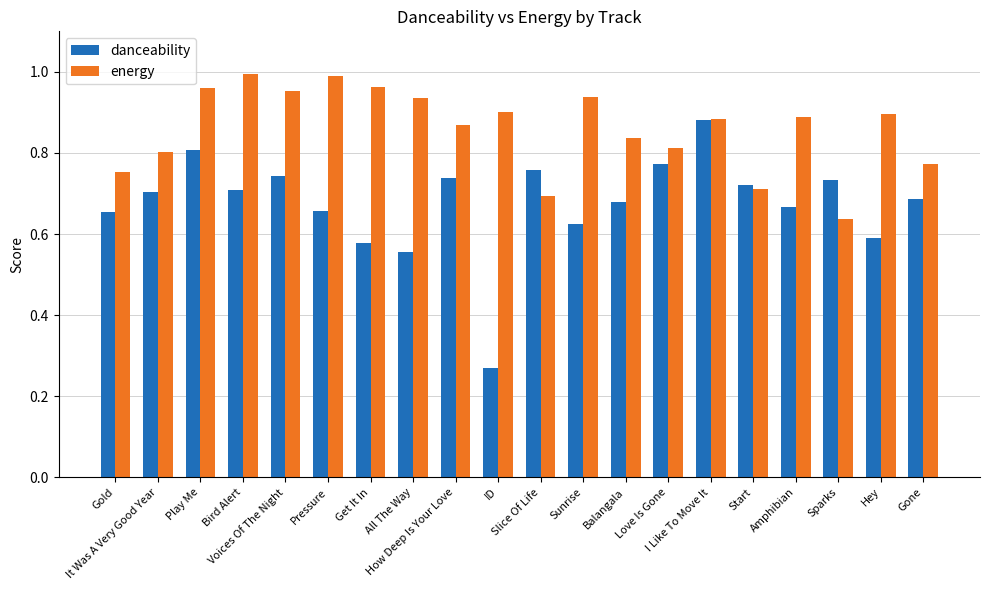

Is it true that energy equals 0.3 at Amphibian?

False